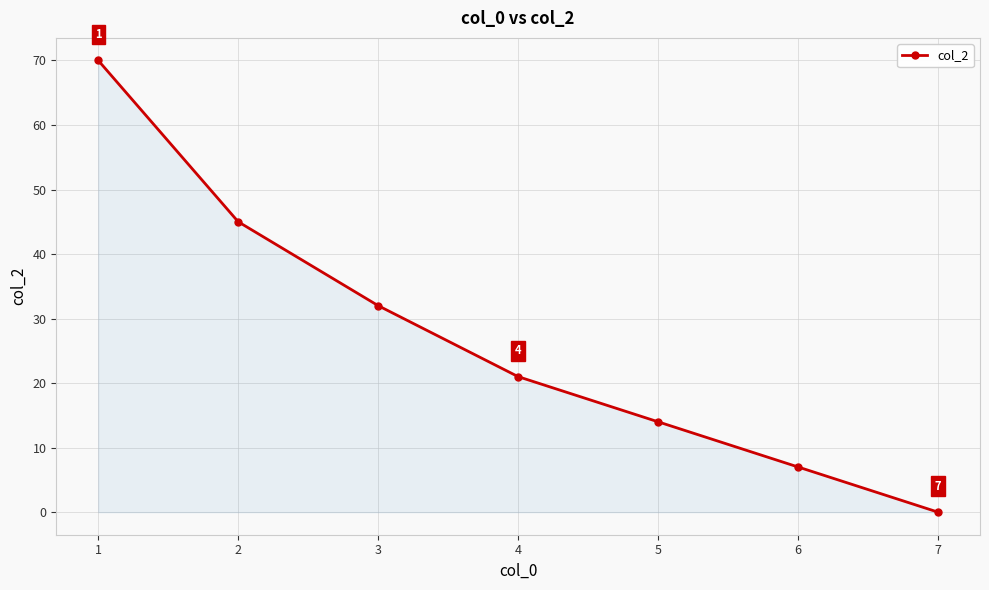

Reading right to left, list all the values displayed in this chart.

0	7	14	21	32	45	70